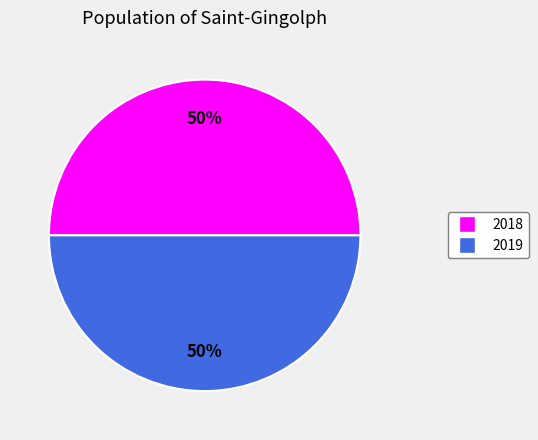

What is the ratio of the value at 2019 to the value at 2018?

1.0